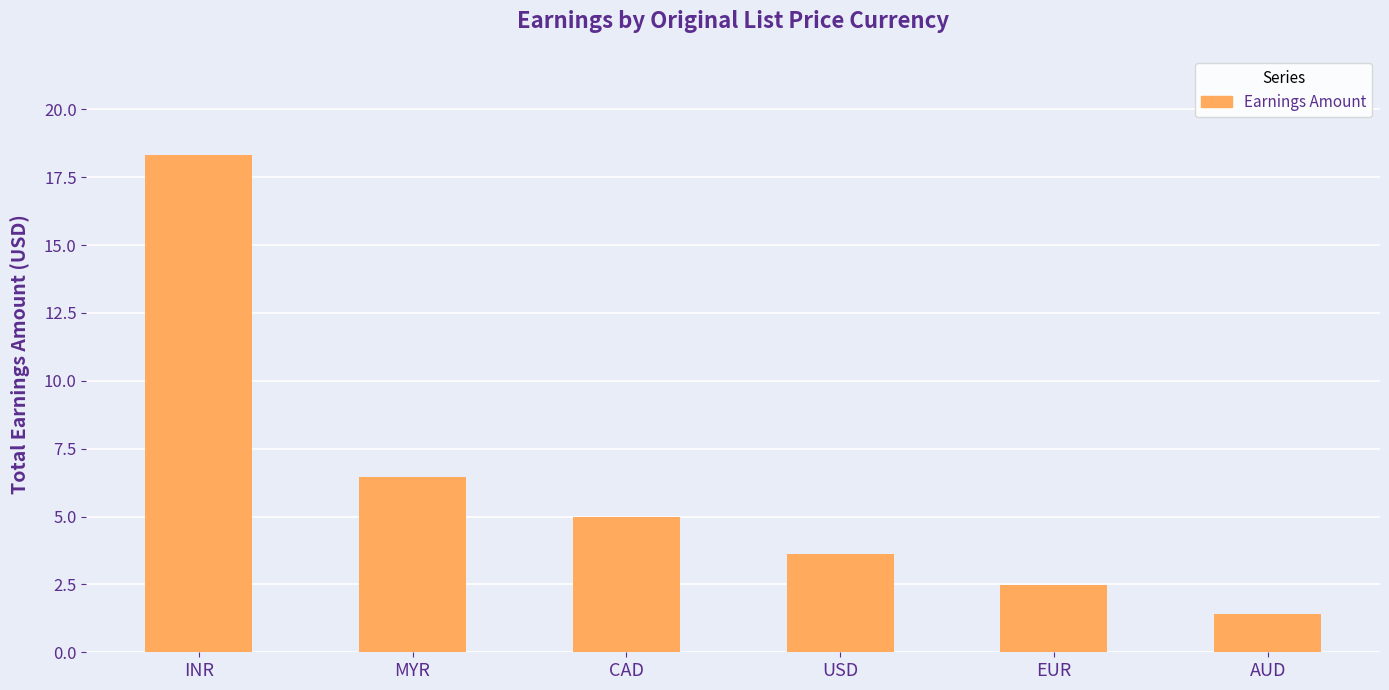

What is the label of the 2nd bar from the right?

EUR